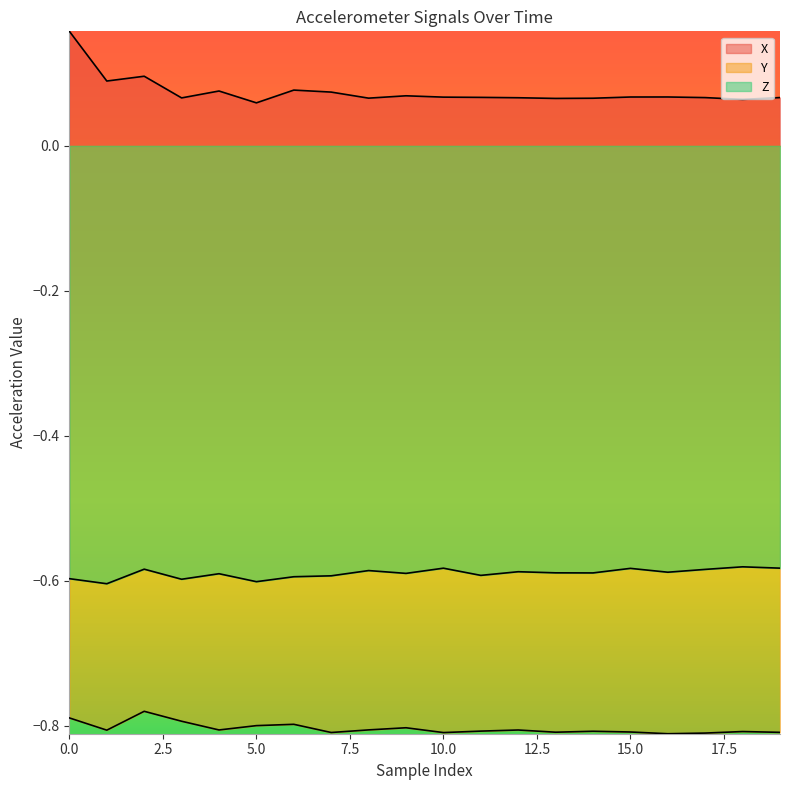

True or false: X has a value of 0.0 at 17.

False